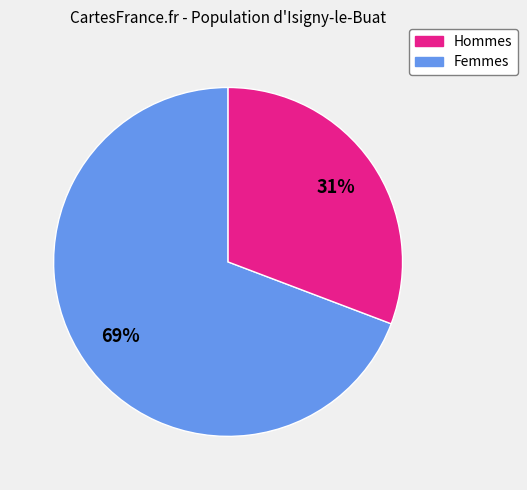

Count the number of slices in the pie.

2